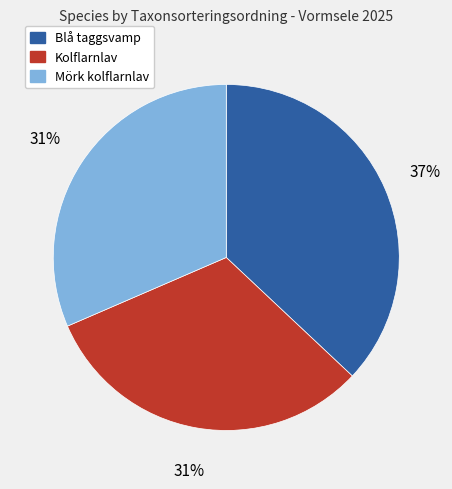

How many slices are in this pie chart?

3